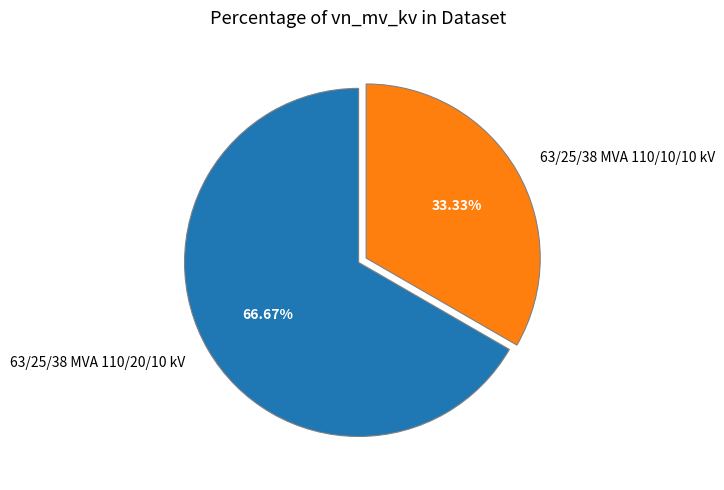

What percentage is the 63/25/38 MVA 110/10/10 kV slice, to the nearest percent?

33%